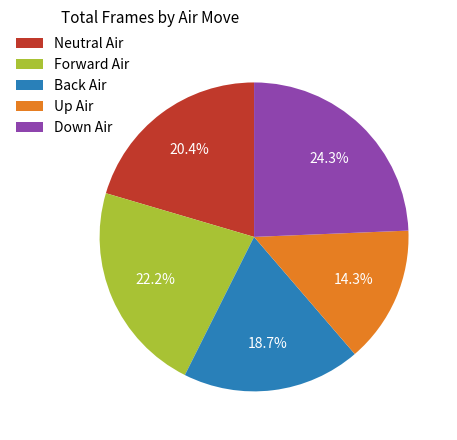

To the nearest percent, what portion does Neutral Air represent?

20%